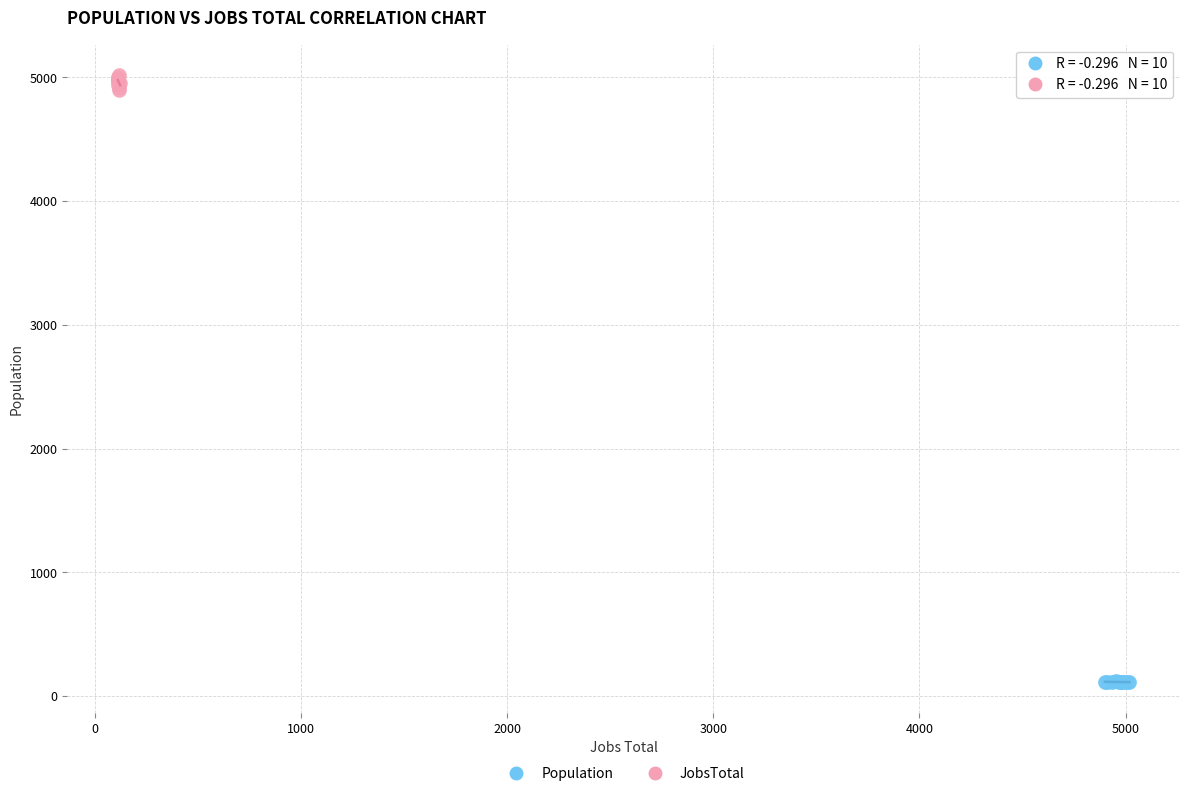

Which series reaches the minimum Y coordinate?

Population